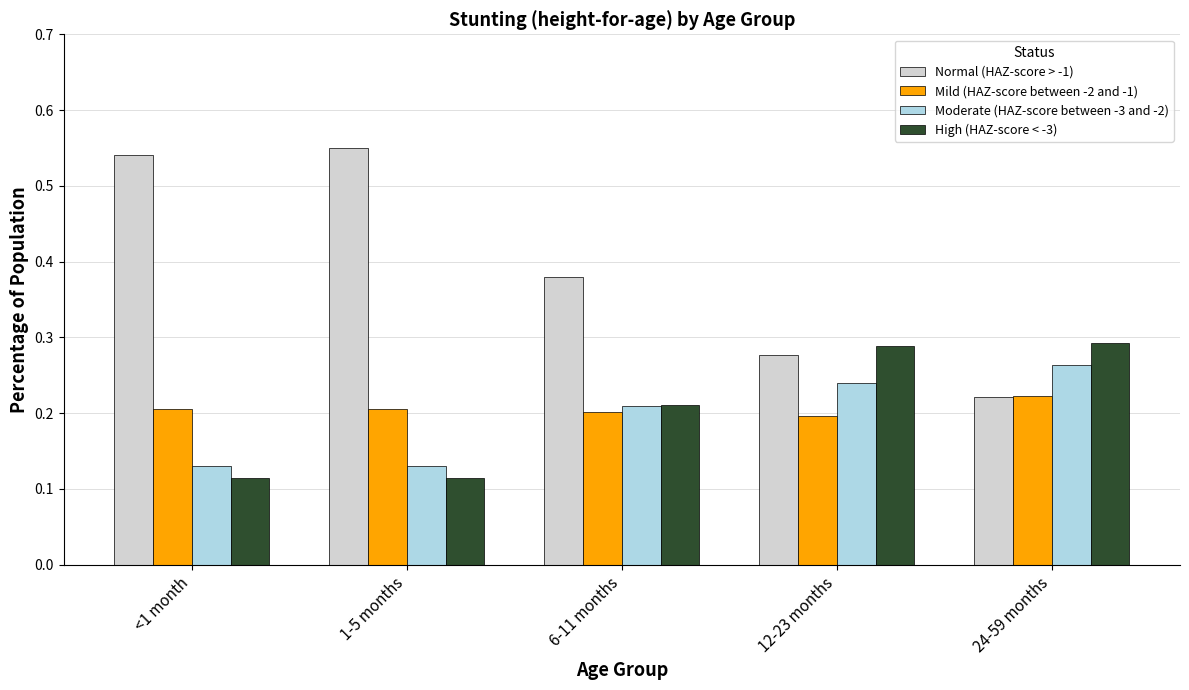

What is the sum of all High (HAZ-score < -3) values?

1.0